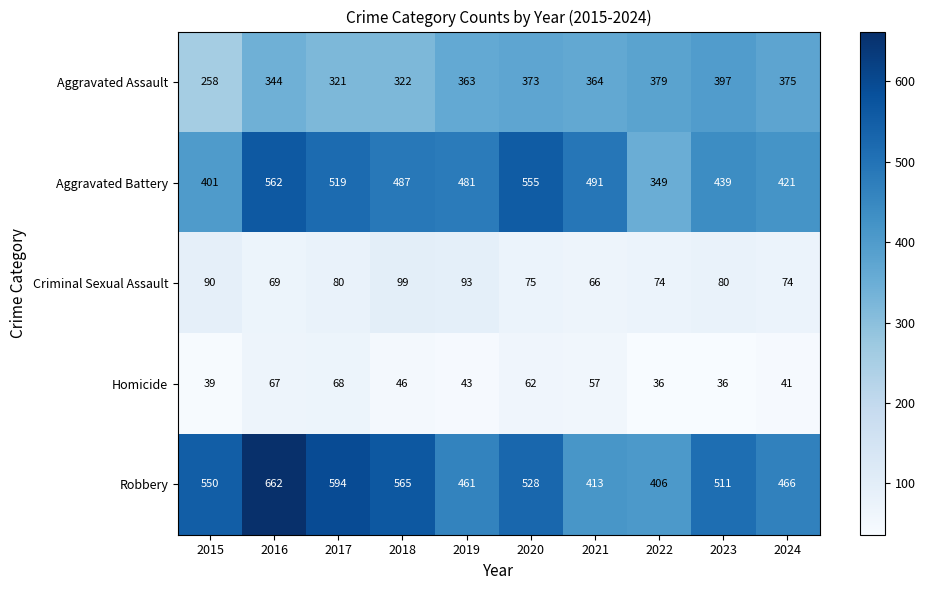

At which label does Aggravated Battery reach its minimum?

2022